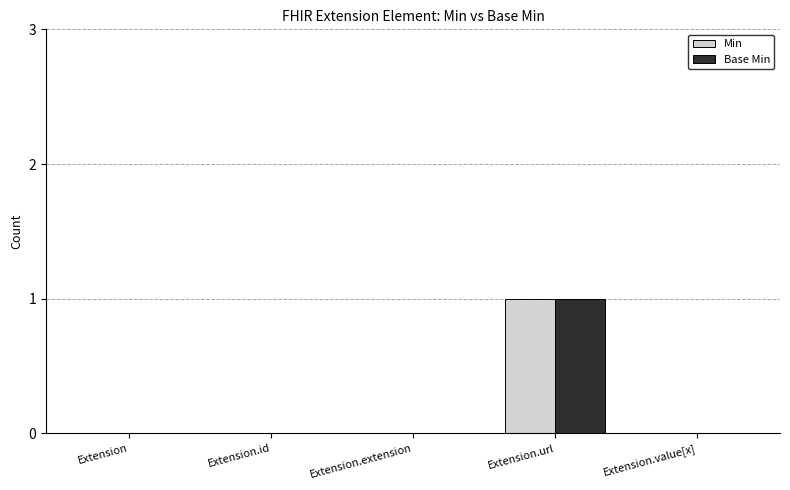

Is it true that Base Min equals 1 at Extension.extension?

False